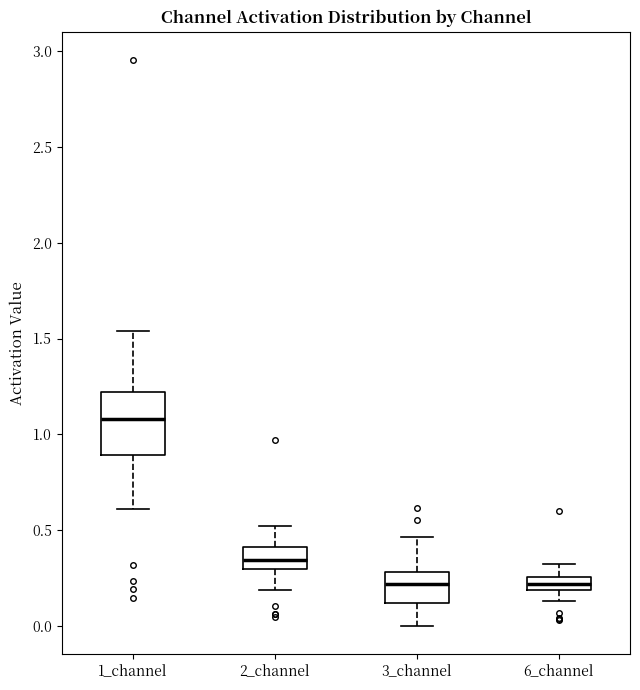

Where does the lower whisker of the box for 3_channel end on the y-axis? The values are not printed on the chart, so give them approximately, as read against the axis.

0.00